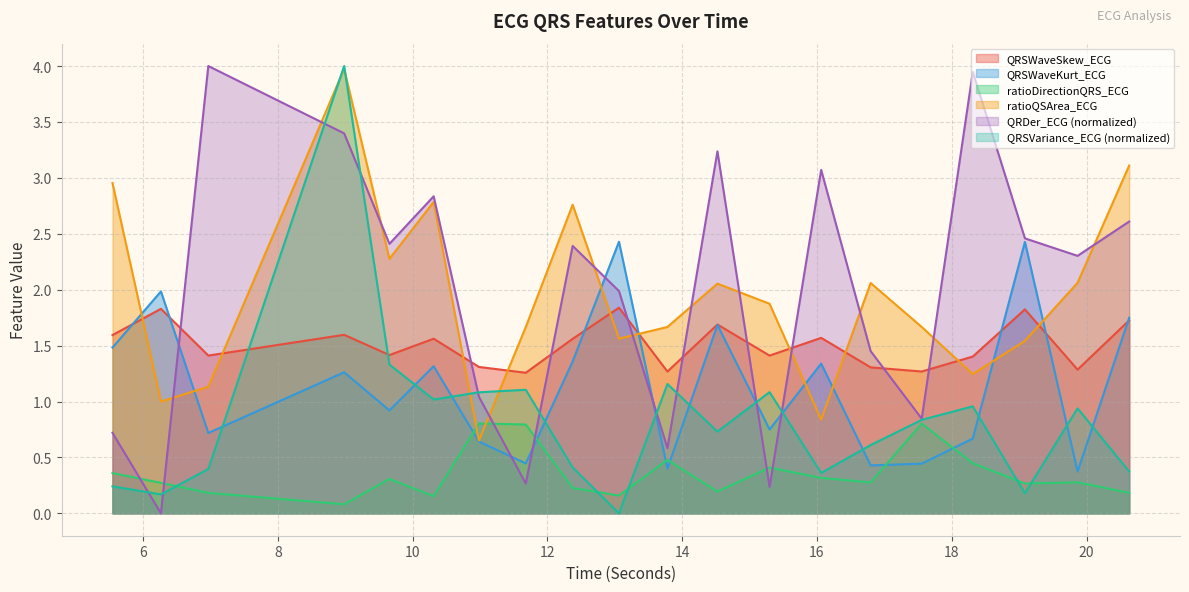

Reading left to right, what are all the values shown in this chart?

QRDer_ECG: 0.7	0.0	4.0	3.4	2.4	2.8	1.0	0.3	2.4	2.0	0.6	3.2	0.2	3.1	1.5	0.8	3.9	2.5	2.3	2.6
QRSVariance_ECG: 0.2	0.2	0.4	4.0	1.3	1.0	1.1	1.1	0.4	0.0	1.2	0.7	1.1	0.4	0.6	0.8	1.0	0.2	0.9	0.4
QRSWaveSkew_ECG: 1.6	1.8	1.4	1.6	1.4	1.6	1.3	1.3	1.6	1.8	1.3	1.7	1.4	1.6	1.3	1.3	1.4	1.8	1.3	1.7
QRSWaveKurt_ECG: 1.5	2.0	0.7	1.3	0.9	1.3	0.6	0.4	1.4	2.4	0.4	1.7	0.7	1.3	0.4	0.4	0.7	2.4	0.4	1.7
ratioDirectionQRS_ECG: 0.4	0.3	0.2	0.1	0.3	0.2	0.8	0.8	0.2	0.2	0.5	0.2	0.4	0.3	0.3	0.8	0.4	0.3	0.3	0.2
ratioQSArea_ECG: 3.0	1.0	1.1	4.0	2.3	2.8	0.7	1.7	2.8	1.6	1.7	2.1	1.9	0.8	2.1	1.7	1.2	1.5	2.1	3.1